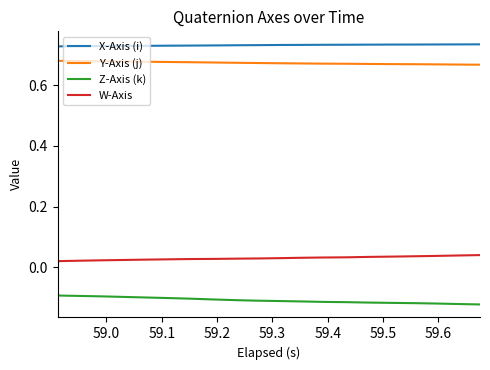

Which series has the largest total across all categories?

X-Axis (i)